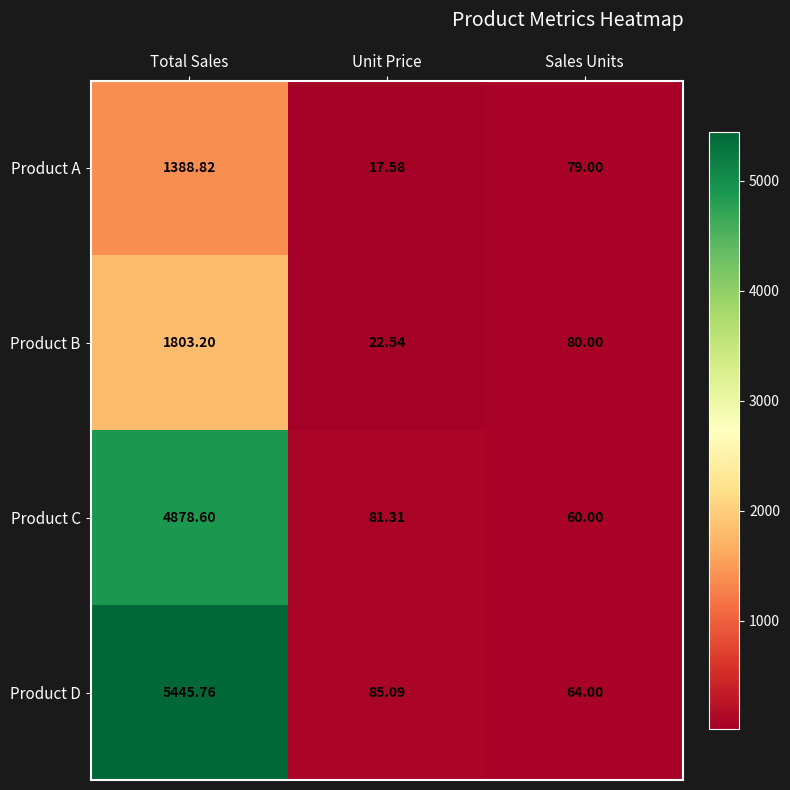

List the series in order of their peak value, lowest first.

Product A, Product B, Product C, Product D